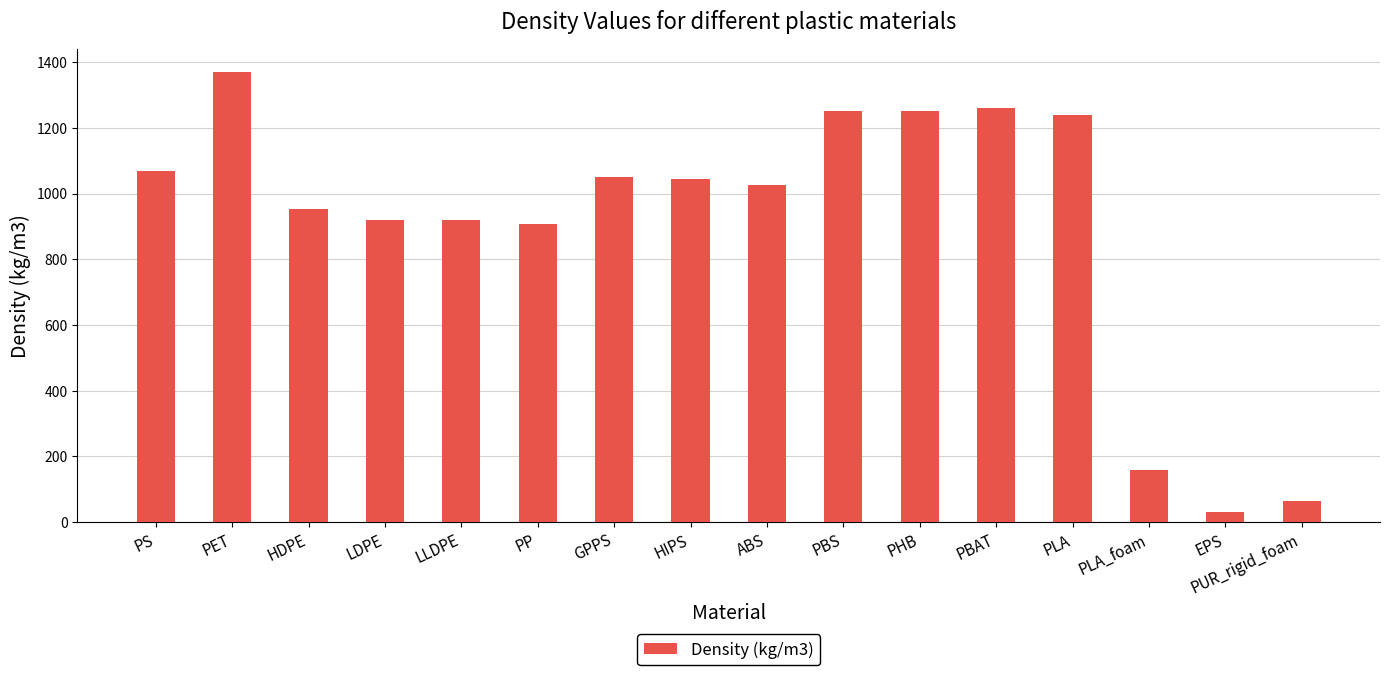

What is the label of the 9th bar from the left?

ABS